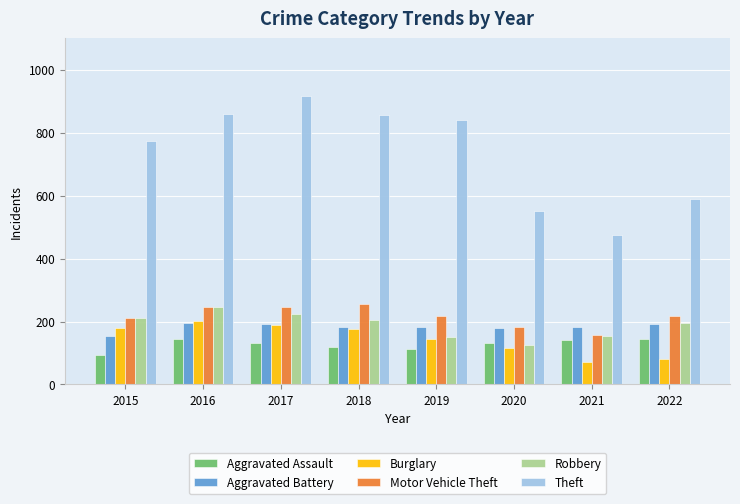

Does the chart contain any negative values?

No